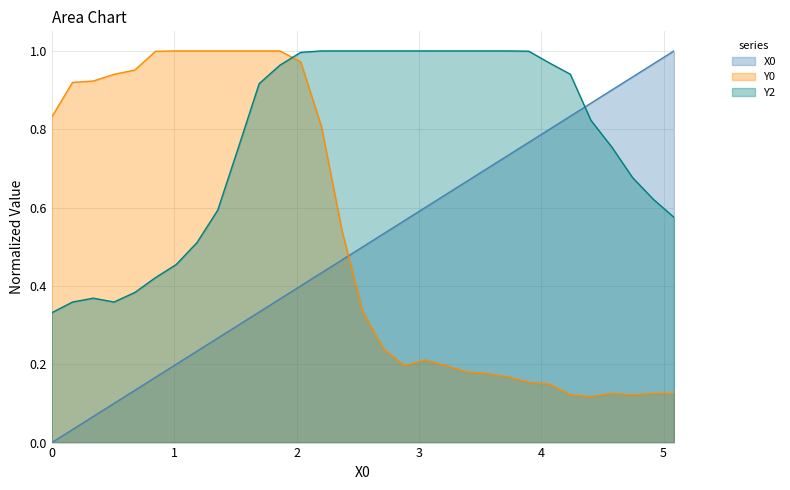

At how many categories does at least one series exceed 0?

31